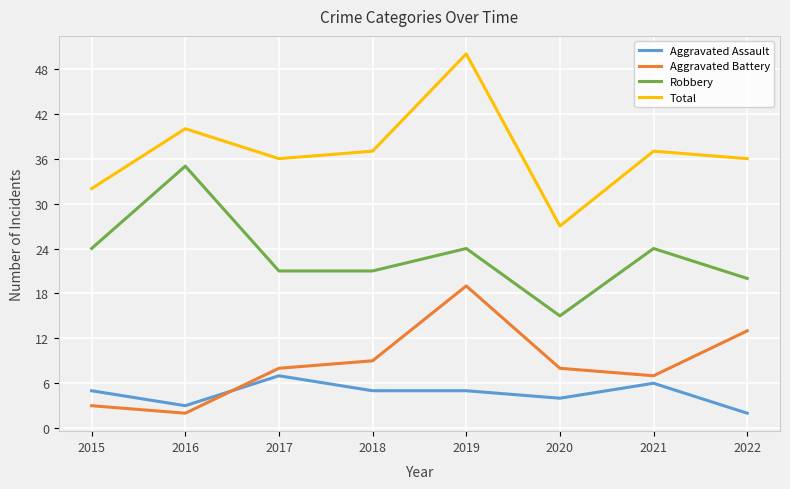

True or false: Robbery and Aggravated Assault intersect in this chart.

False